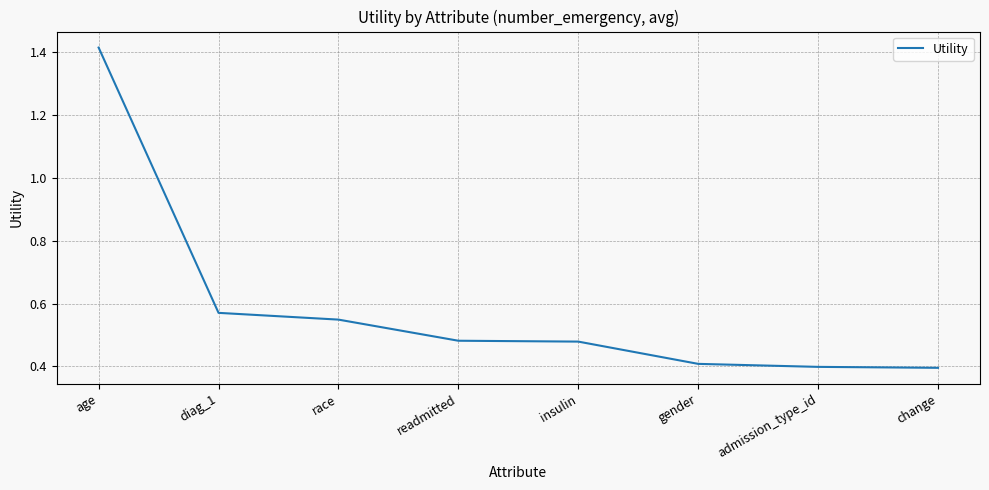

What is the approximate value at admission_type_id?

0.4